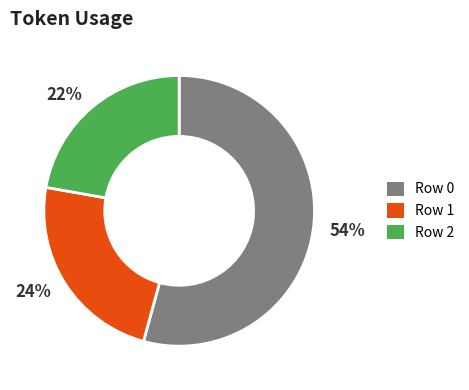

How many segments does this pie chart have?

3